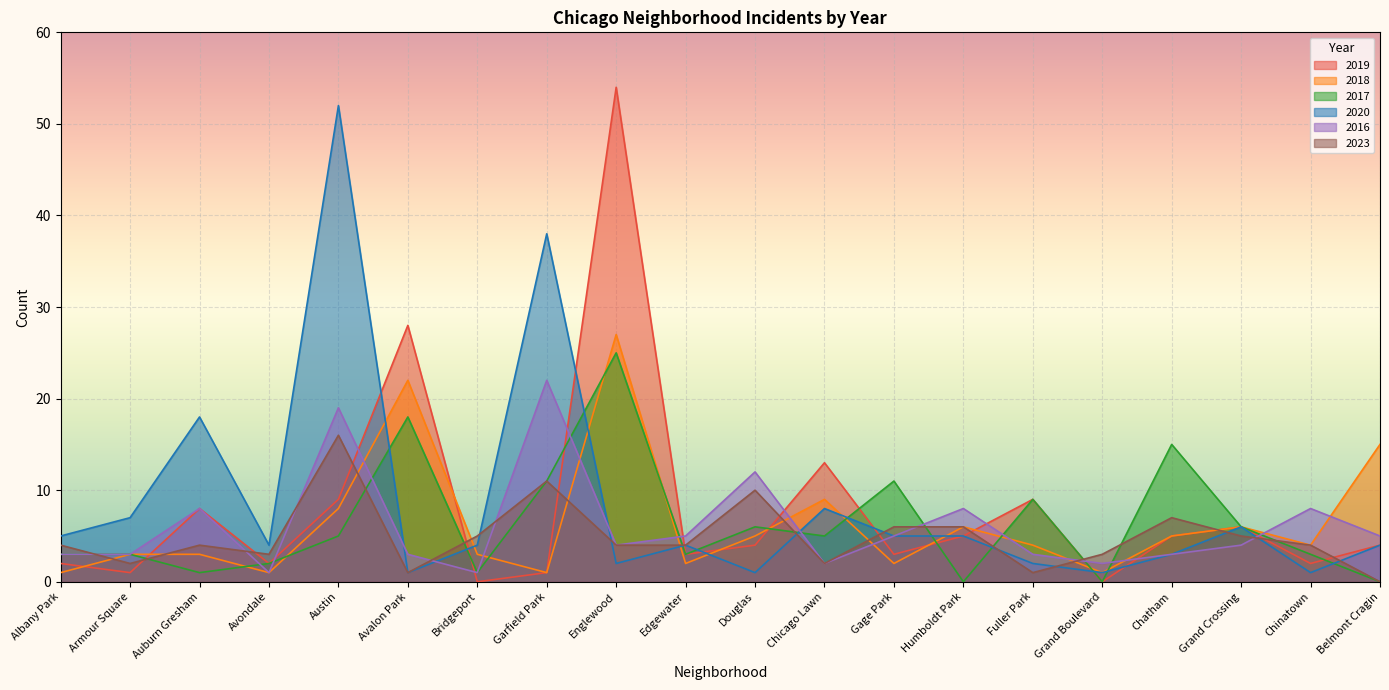

At how many categories does at least one series exceed 30?

3